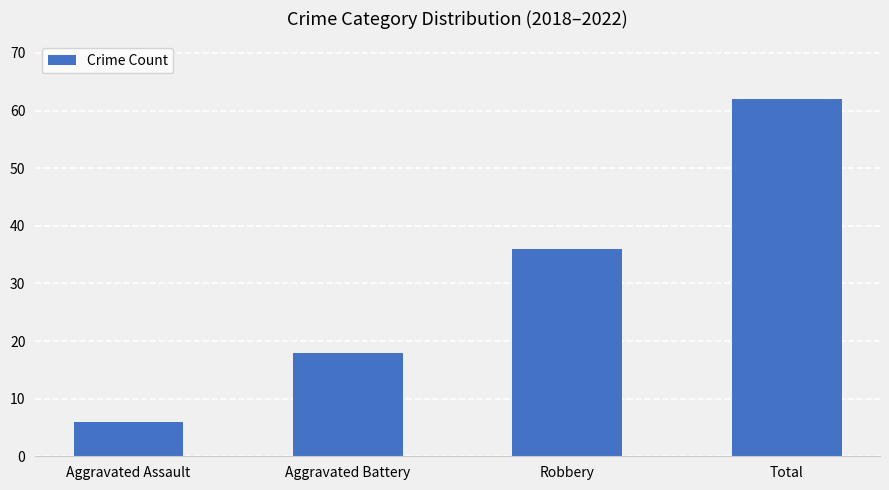

What is the ratio of the value at Total to the value at Aggravated Assault?

10.3